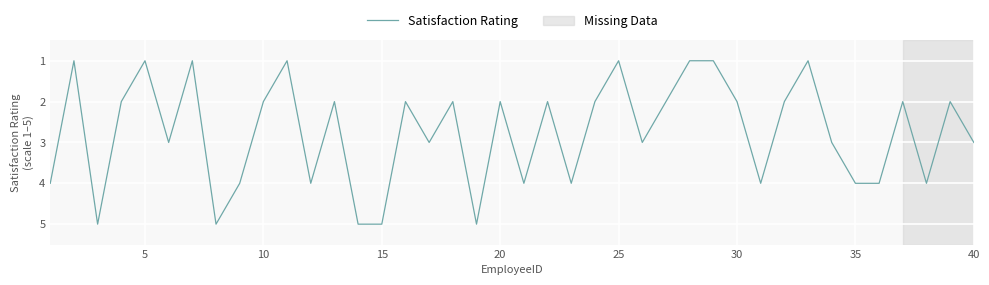

What is the greatest value displayed?

5